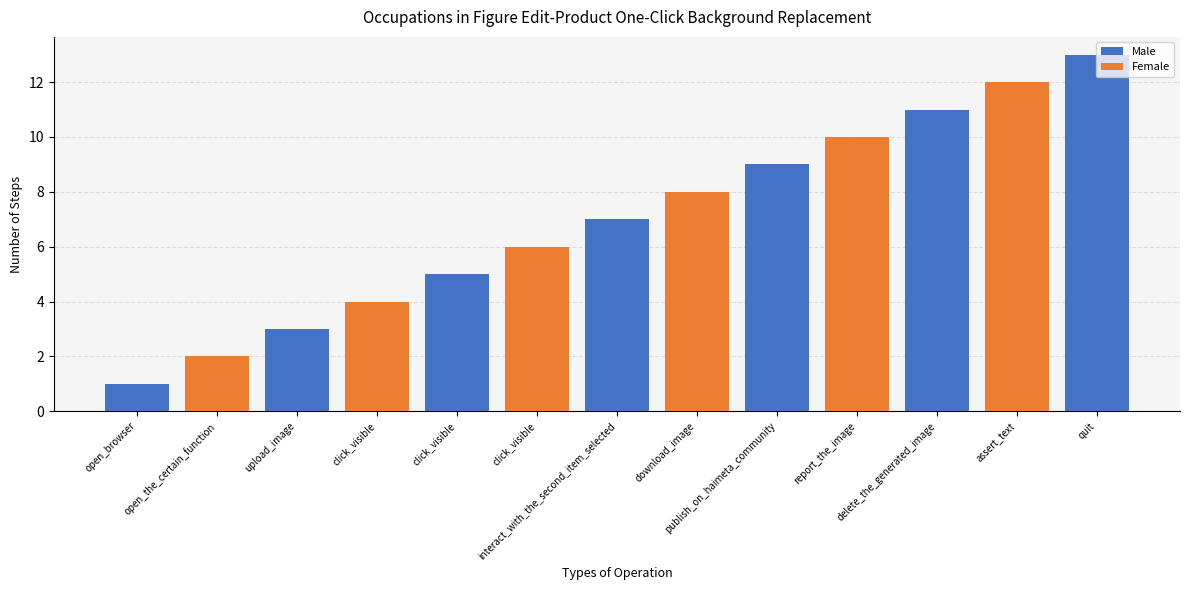

The Female series shows 0 at quit. True or false?

True